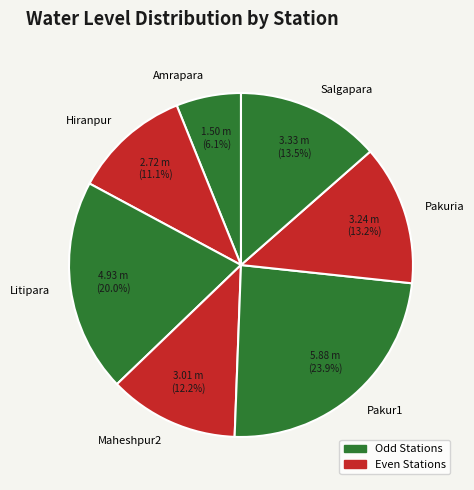

How much of the chart is everything except Pakuria?

86.8%